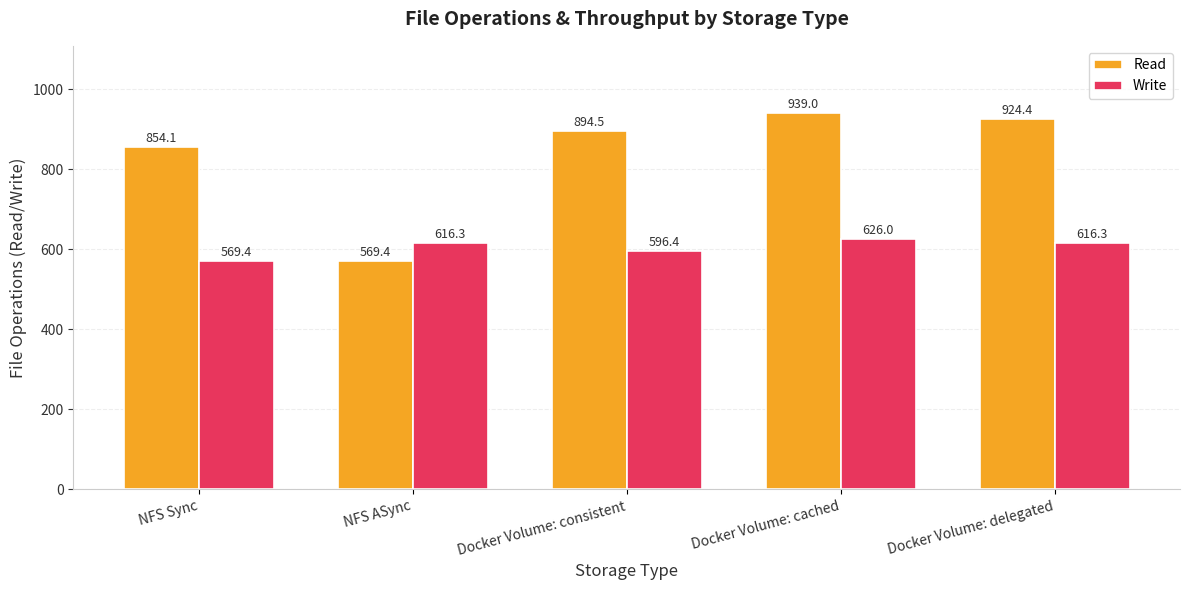

List the labels in order of Read value, smallest first.

NFS ASync, NFS Sync, Docker Volume: consistent, Docker Volume: delegated, Docker Volume: cached